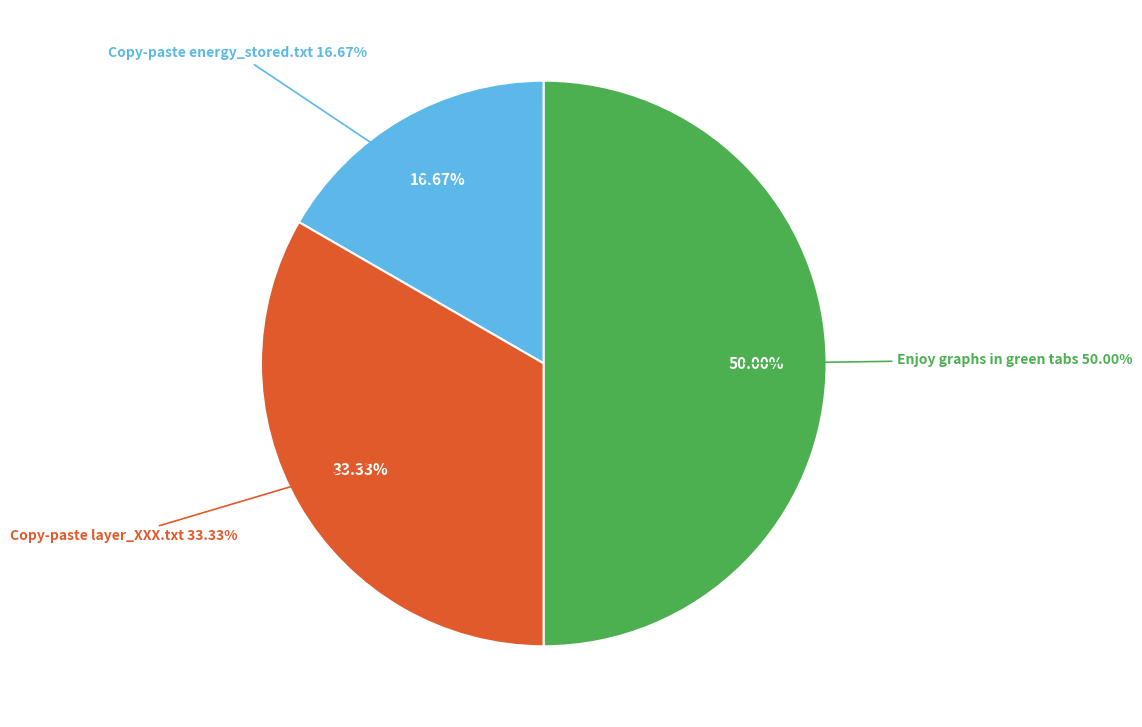

To the nearest percent, what percentage of the pie is Copy-paste the file energy_stored.txt?

17%